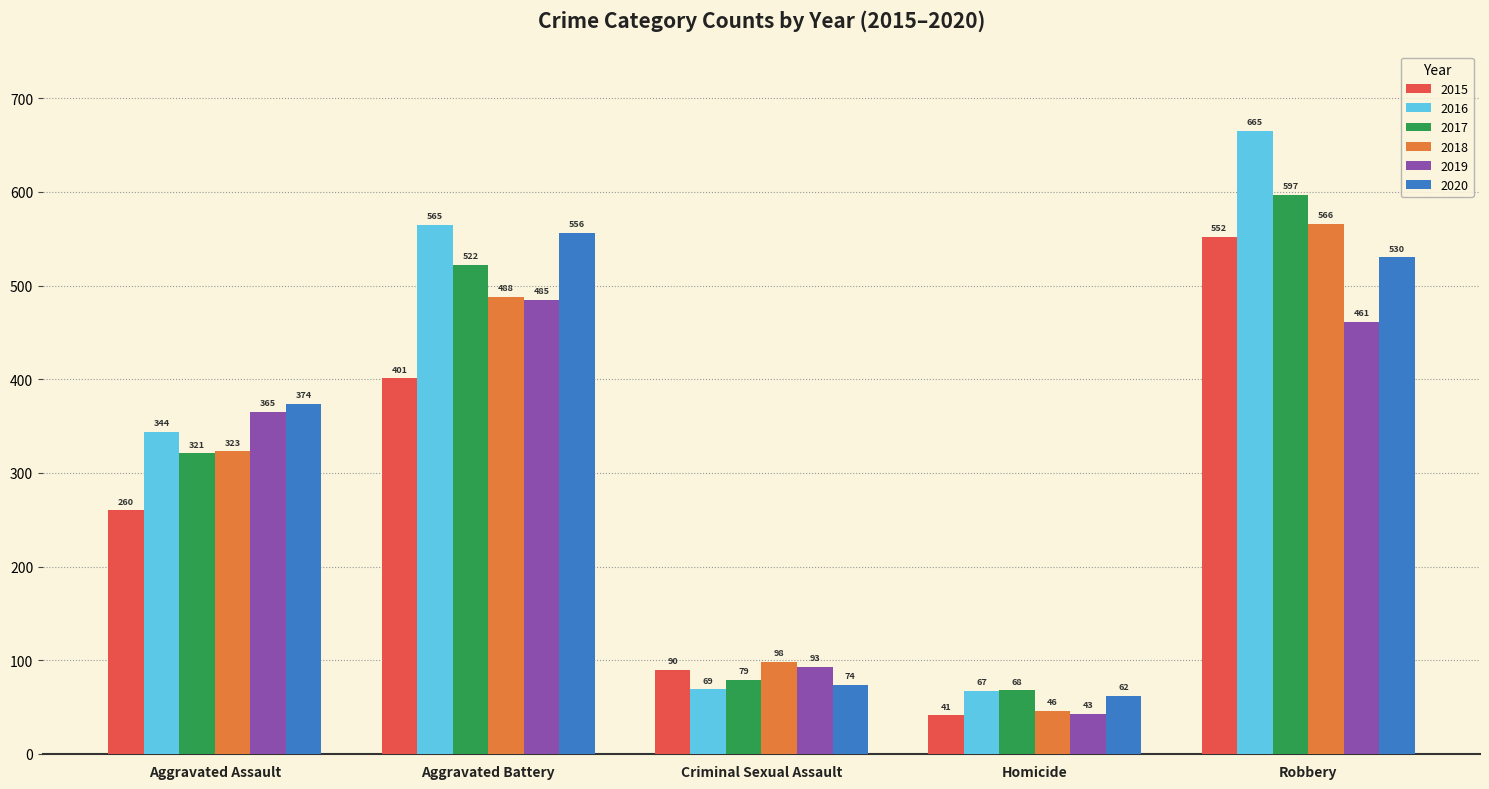

Rank the categories by 2017 value from lowest to highest.

Homicide, Criminal Sexual Assault, Aggravated Assault, Aggravated Battery, Robbery